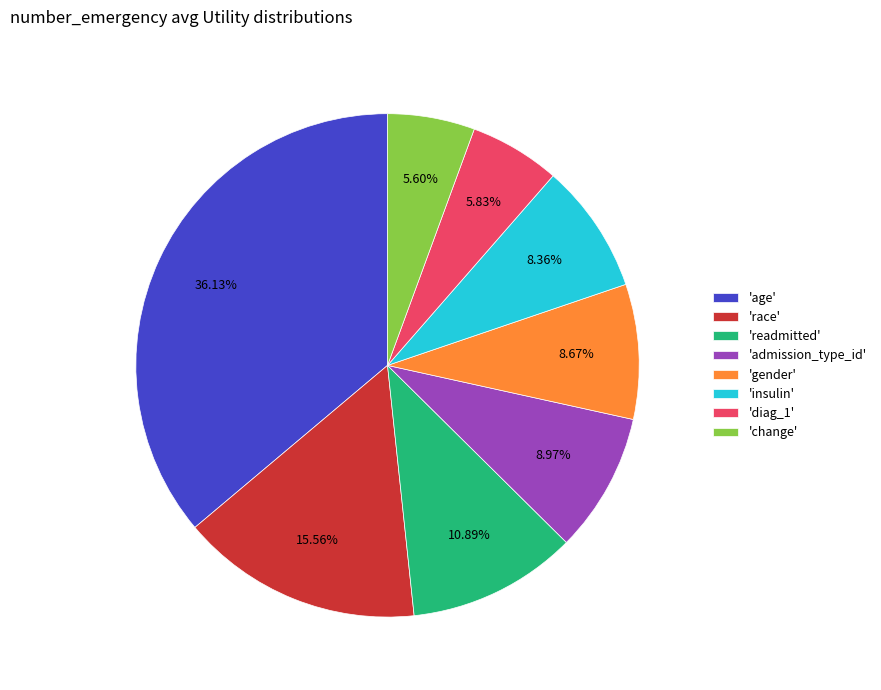

How many slices are in this pie chart?

8